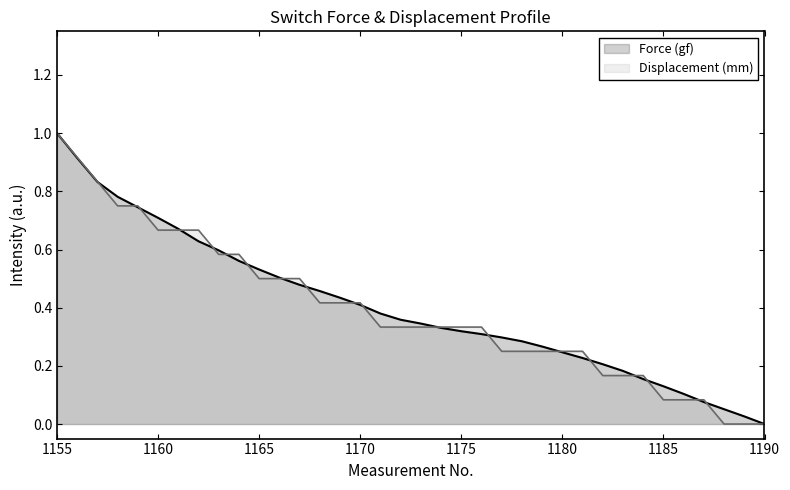

What are all the series names shown in the legend?

Force (gf), Displacement (mm)